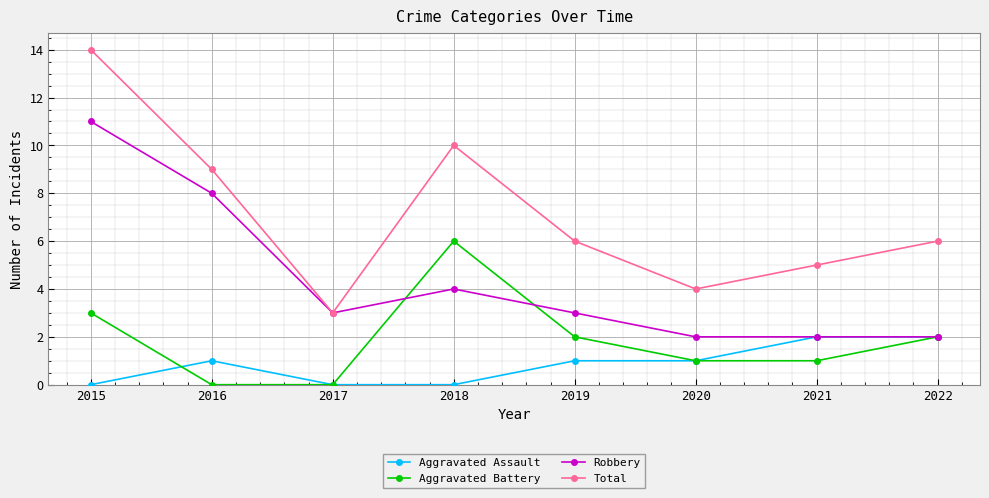

What is the difference between the maximum and minimum values in the Robbery series?

9